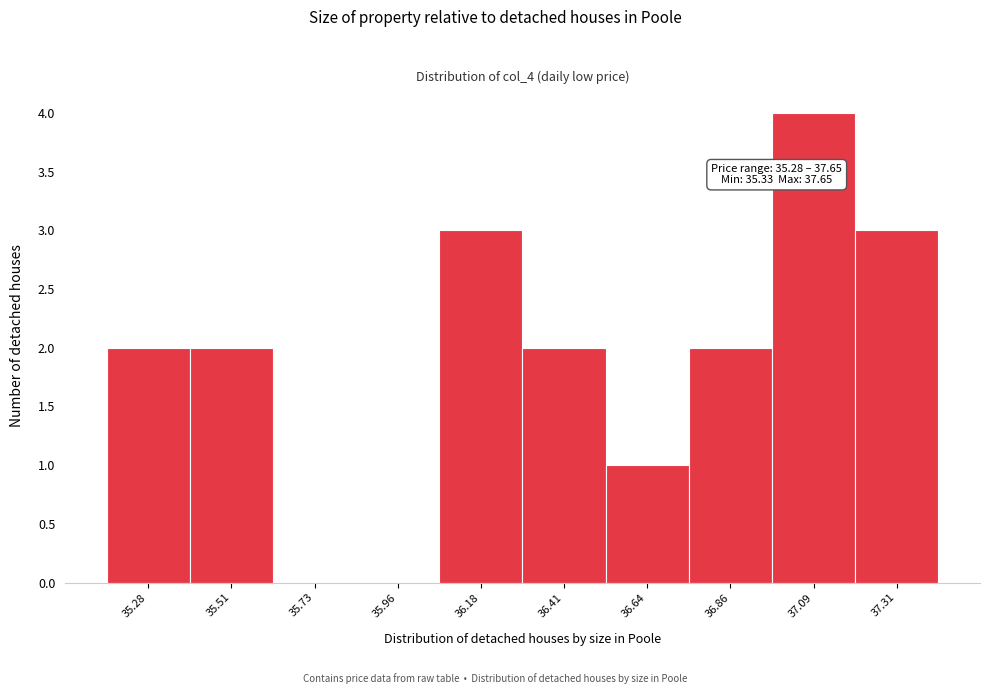

Reading right to left, extract all data points from this chart.

37.31=3	37.09=4	36.86=2	36.64=1	36.41=2	36.18=3	35.96=0	35.73=0	35.51=2	35.28=2